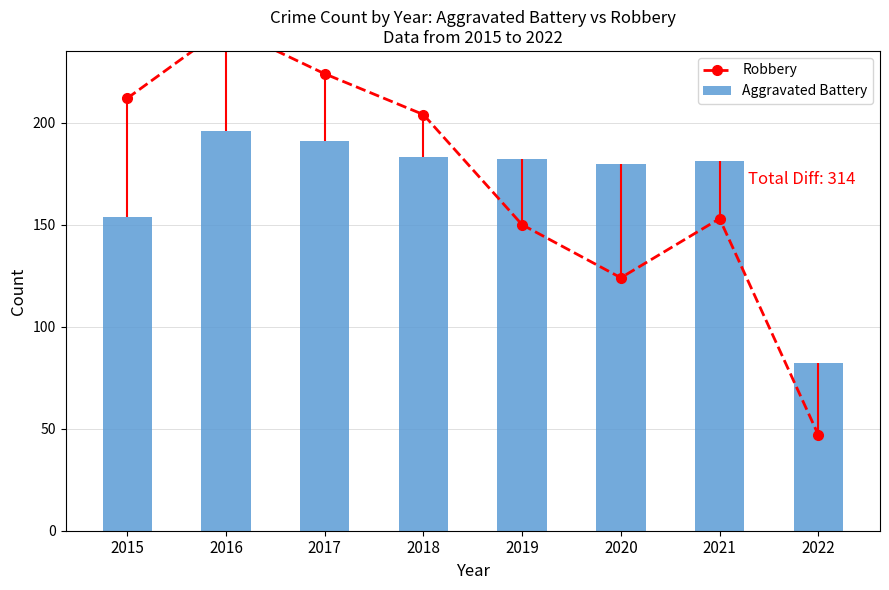

How many data points in Robbery are less than 204?

4